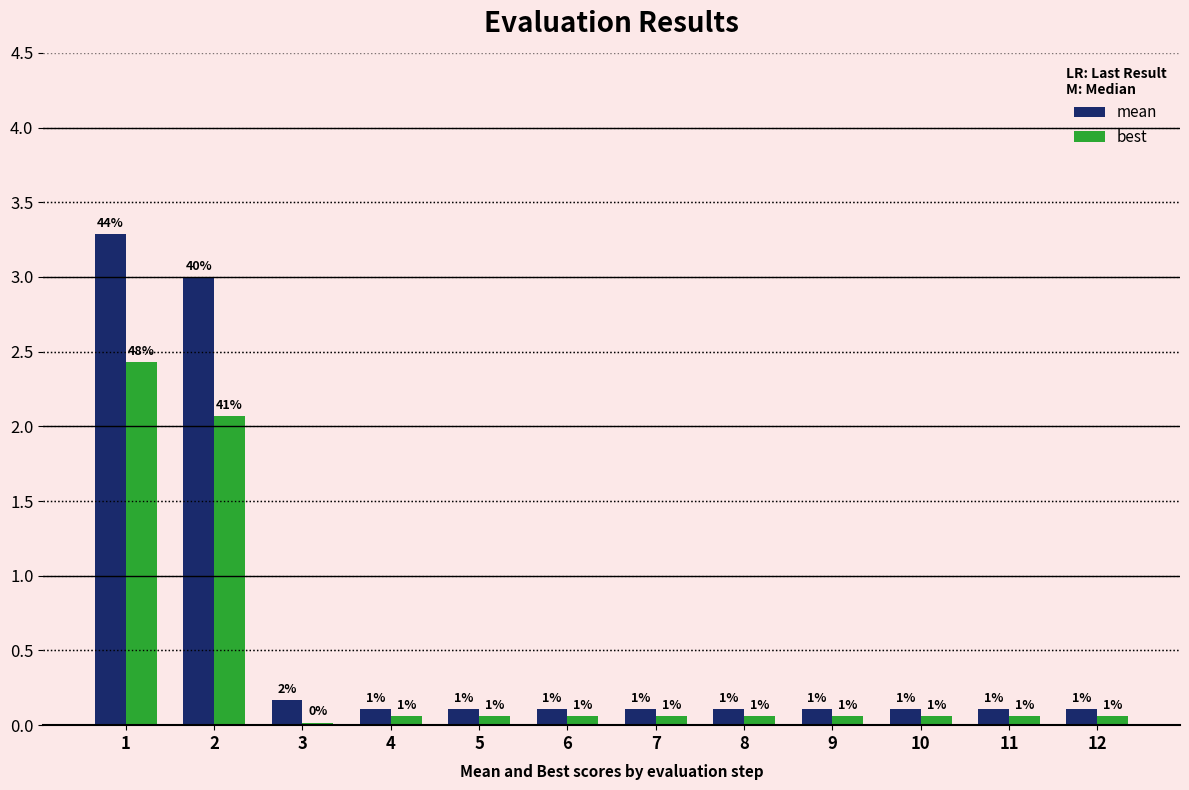

What are all the series names shown in the legend?

mean, best